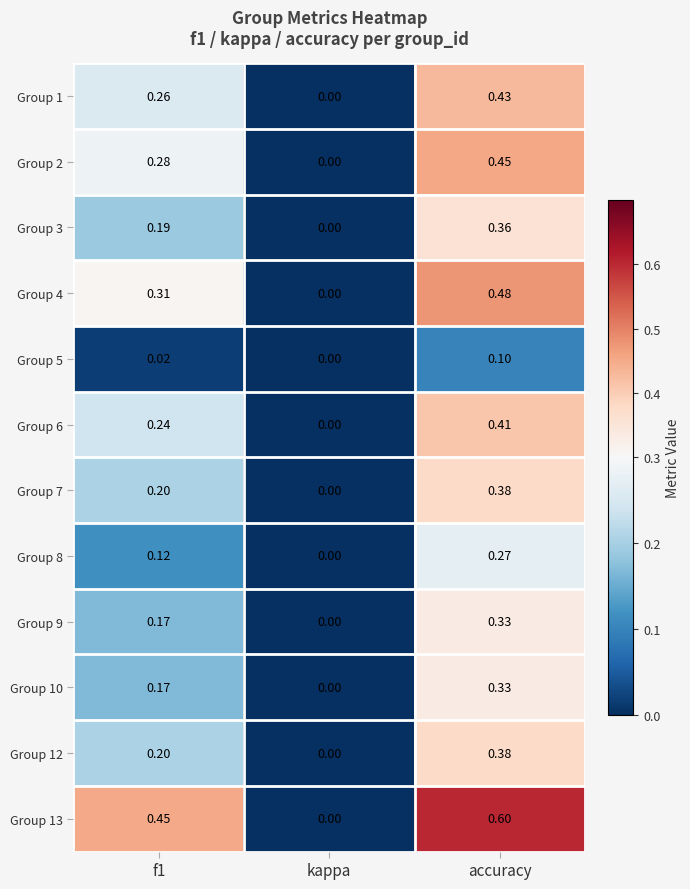

Is the value of Group 5 at f1 greater than the value of Group 13 at accuracy?

No